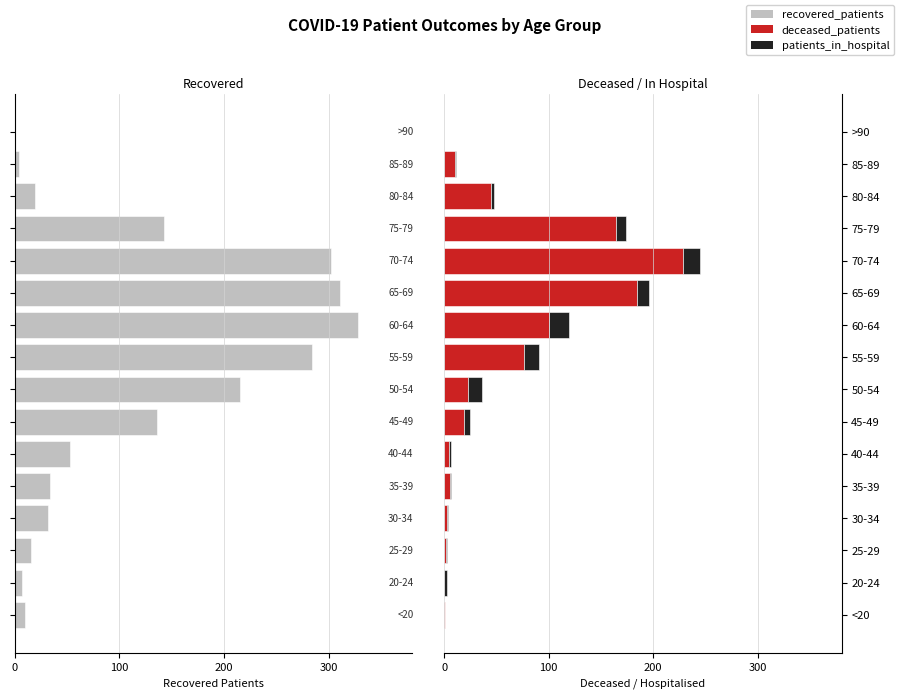

Where does the recovered_patients series first go above -34?

<20